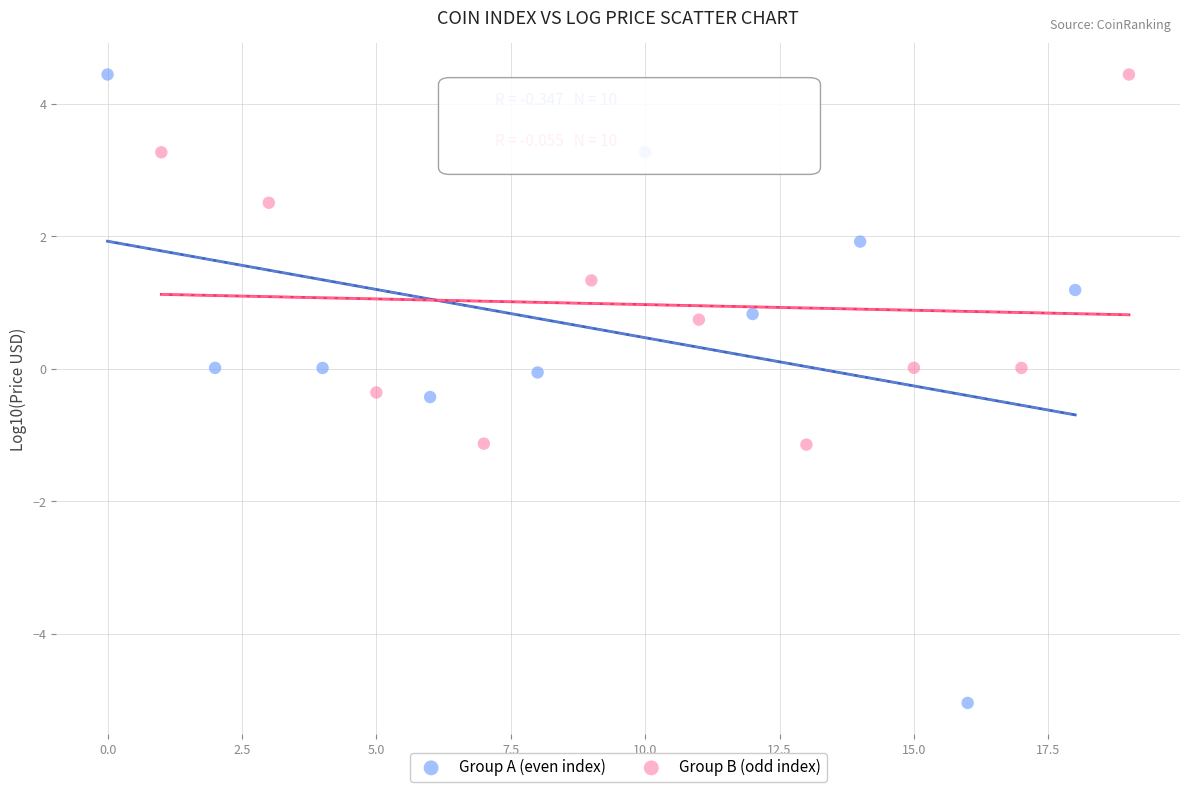

Which series has the largest Y range (max minus min)?

Group A (even index)